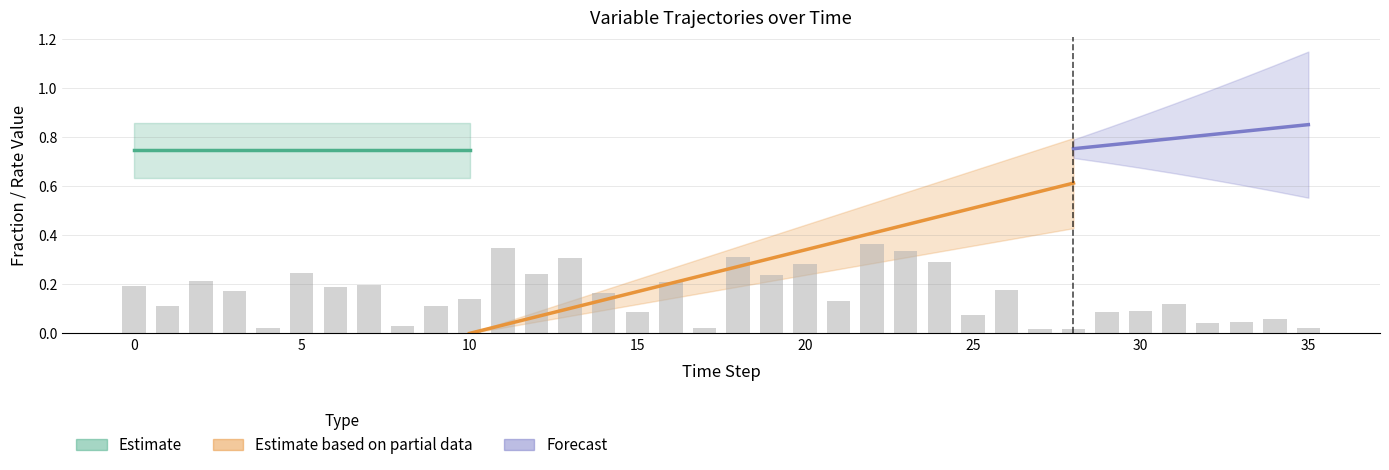

What is the sum of all frac_waso_landfill_gas values?

28.2